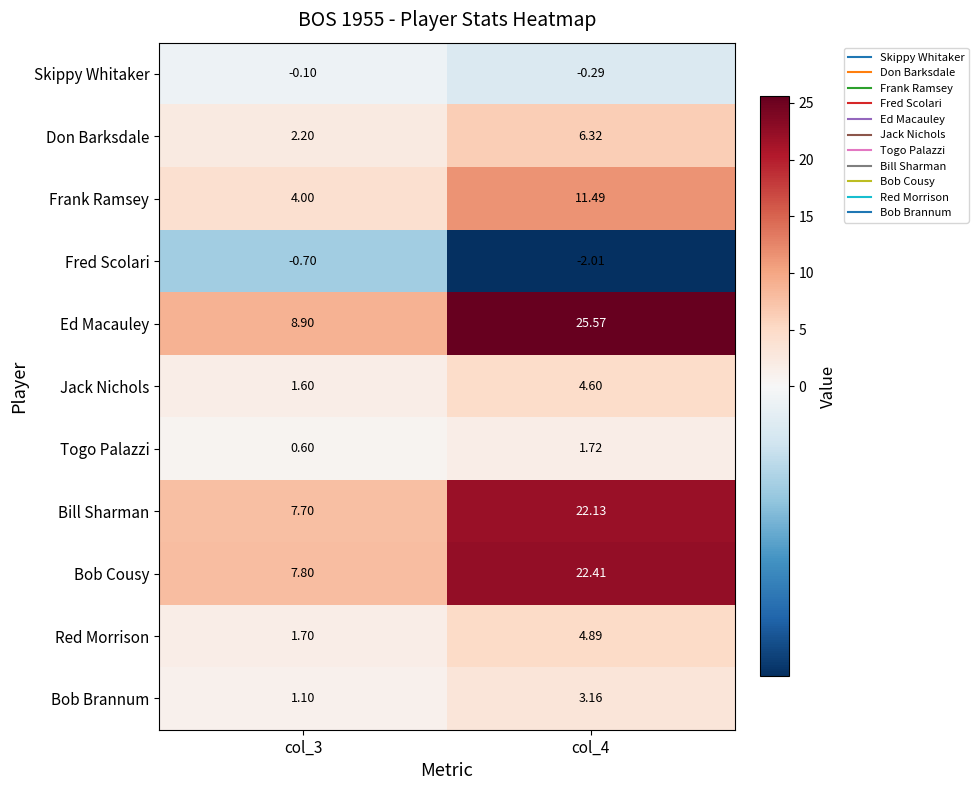

How many categories are shown in the chart?

2